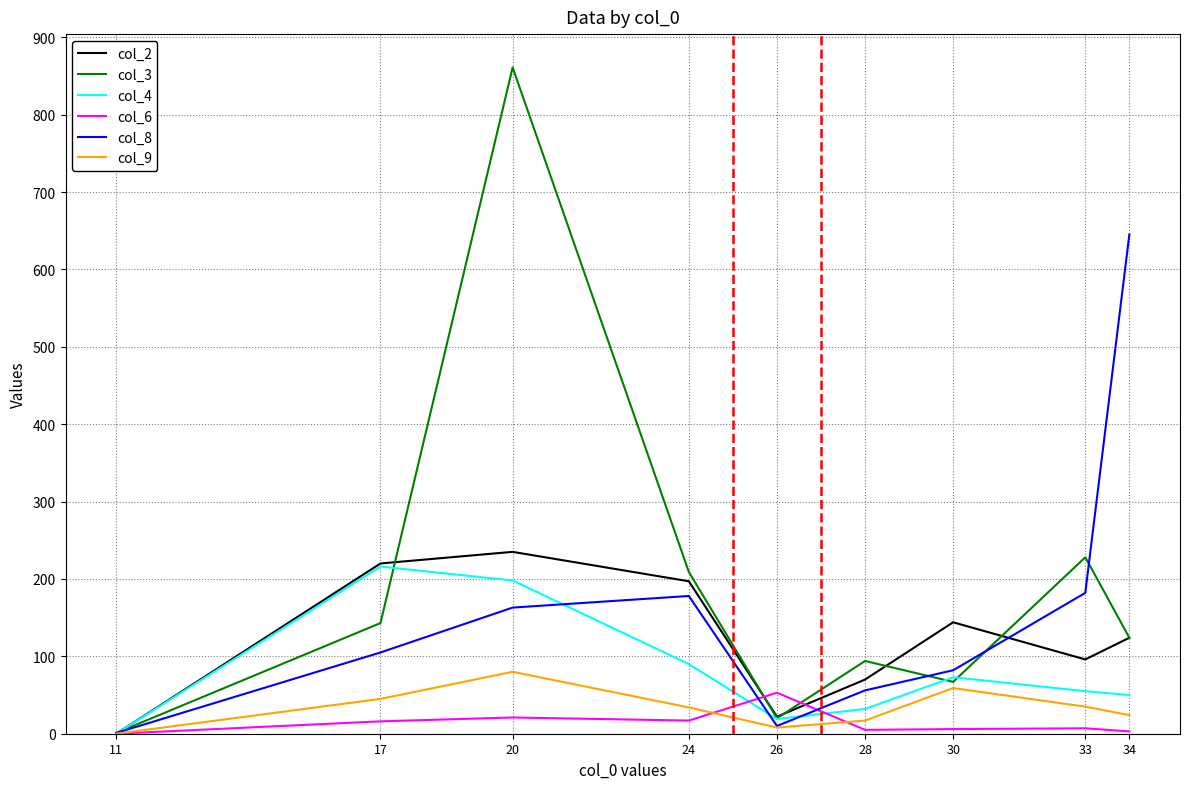

Where is the first local minimum for col_2?

26